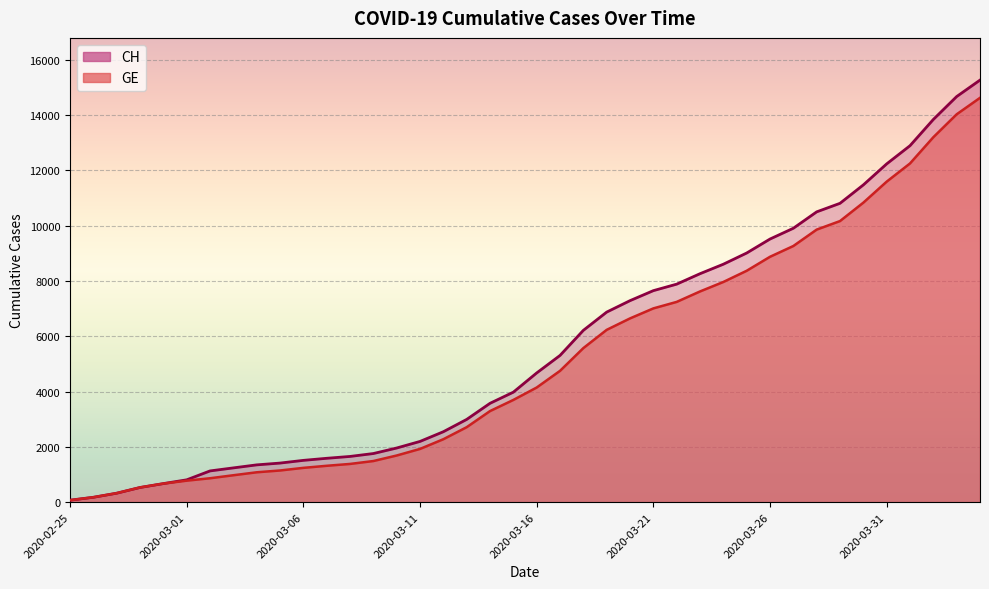

Which series has the largest total across all categories?

CH